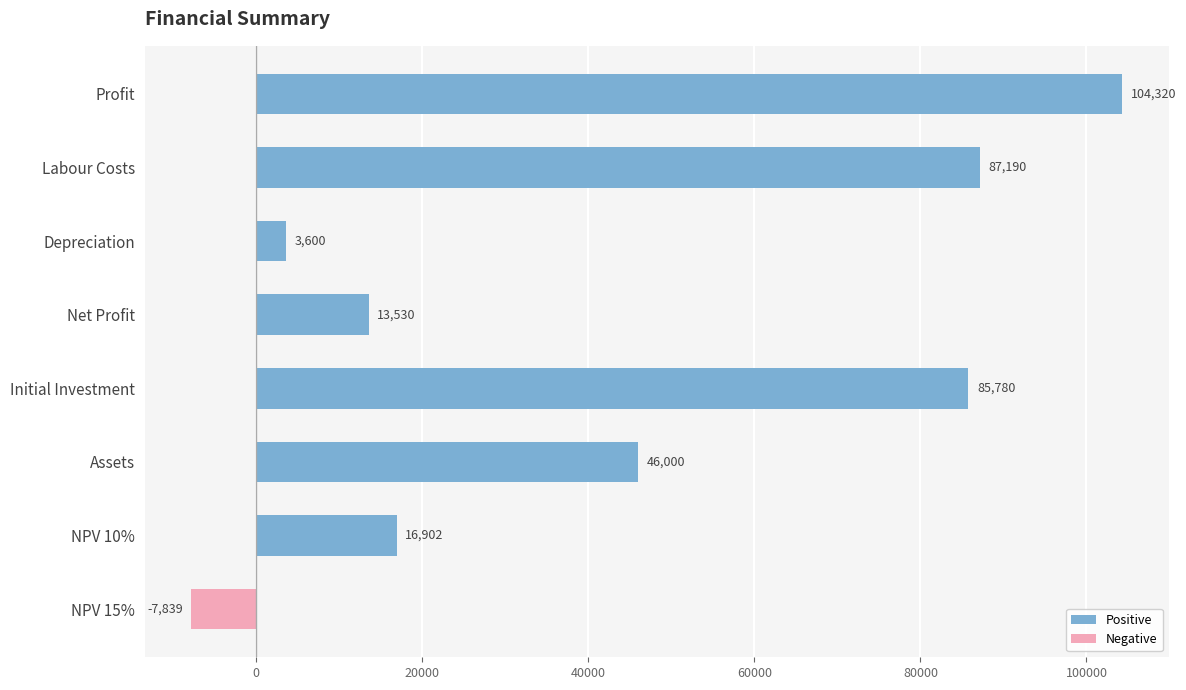

Read the Negative value at NPV 15%, to the nearest 50.

-7850